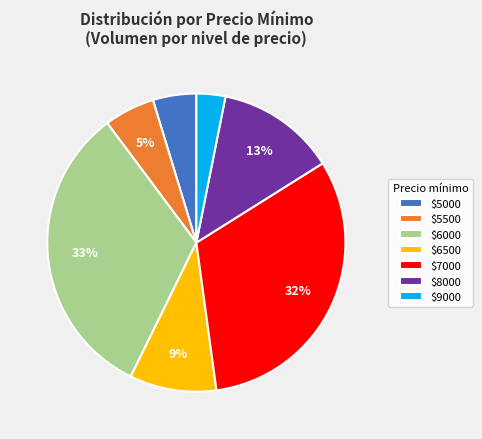

Which category has the smallest portion of the pie?

$9000